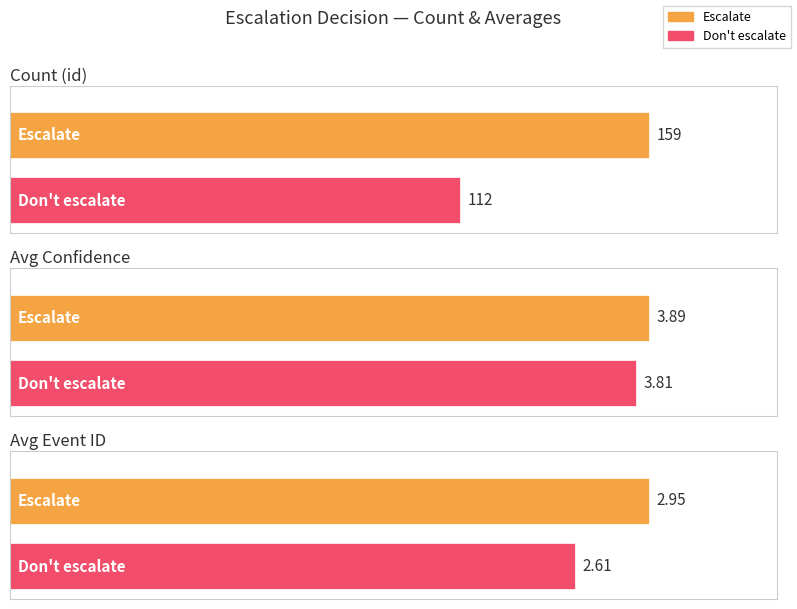

Reading right to left, list all the values displayed in this chart.

Escalate: Avg Event ID=3.0	Avg Confidence=3.9	Count (id)=159.0
Don't escalate: Avg Event ID=2.6	Avg Confidence=3.8	Count (id)=112.0